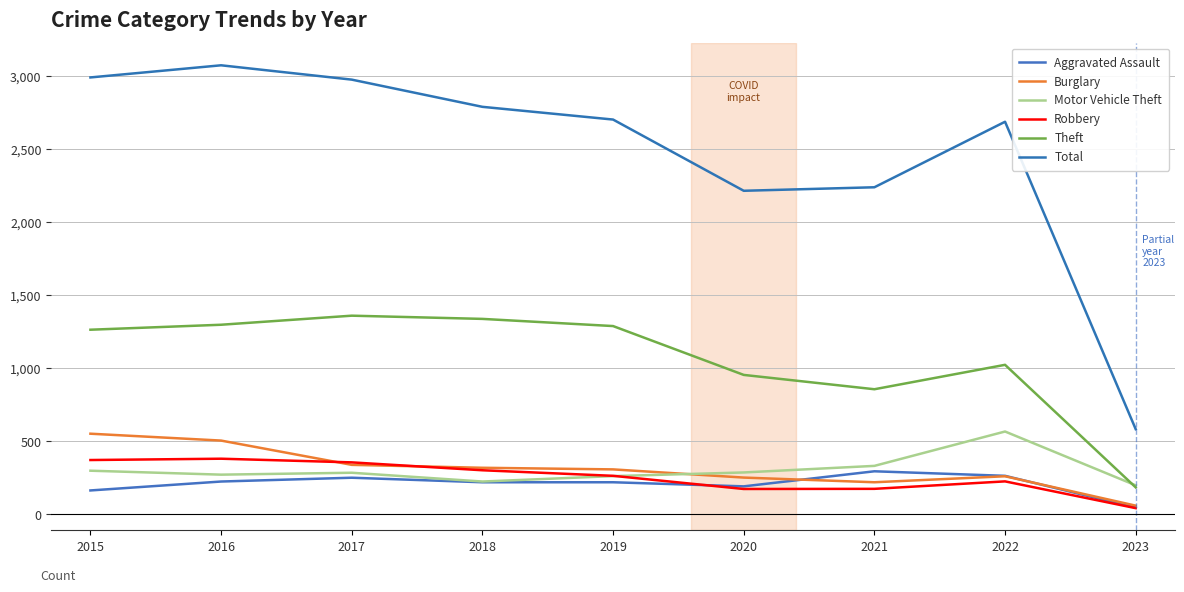

True or false: Aggravated Assault has a value of 328 at 2017.

False